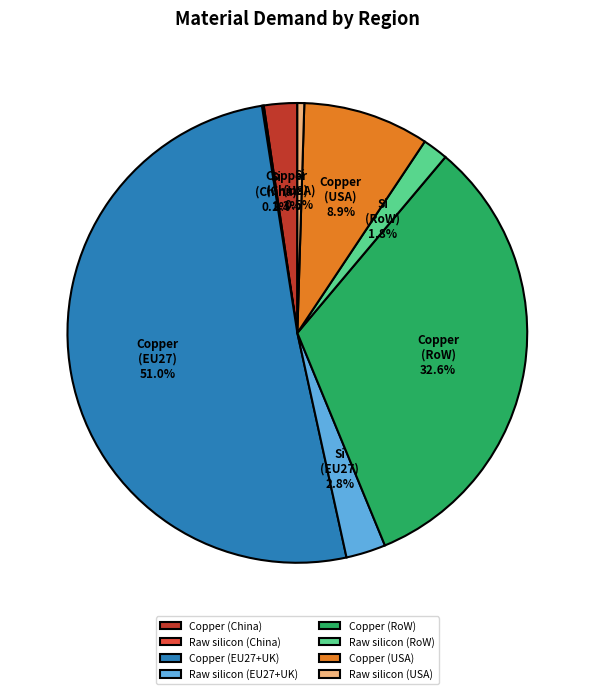

Between Copper (RoW) and Copper (USA), which is larger?

Copper (RoW)